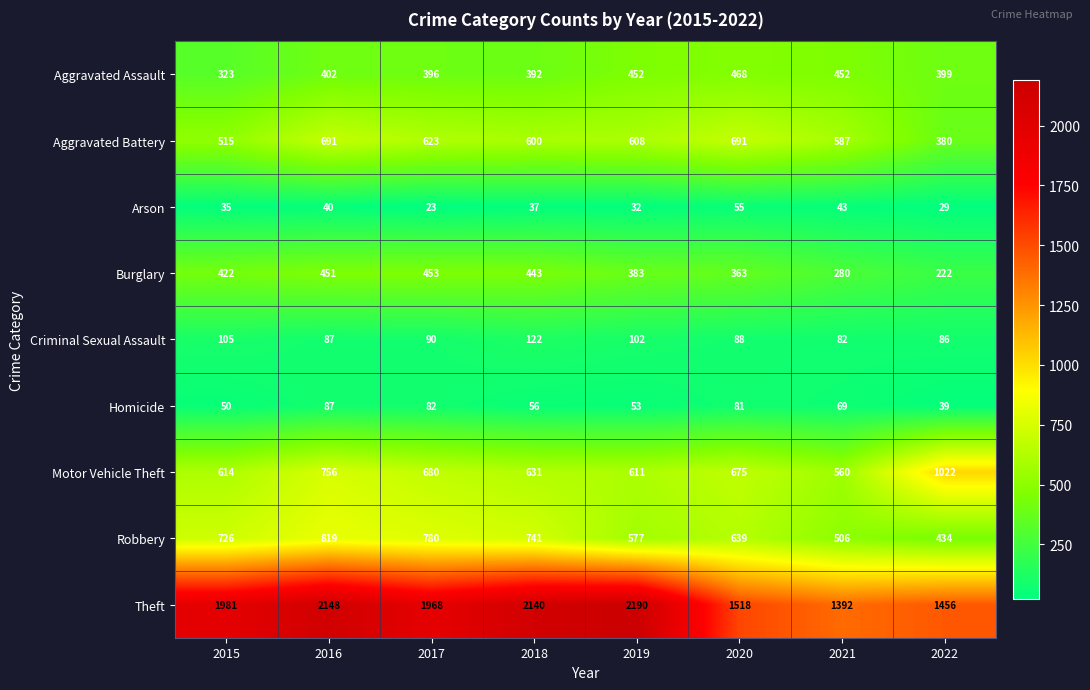

What is the minimum value for Motor Vehicle Theft?

560